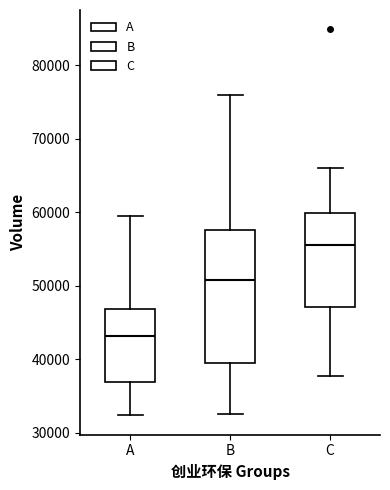

Where does the upper whisker of the box for A end on the y-axis? The values are not printed on the chart, so give them approximately, as read against the axis.

60000